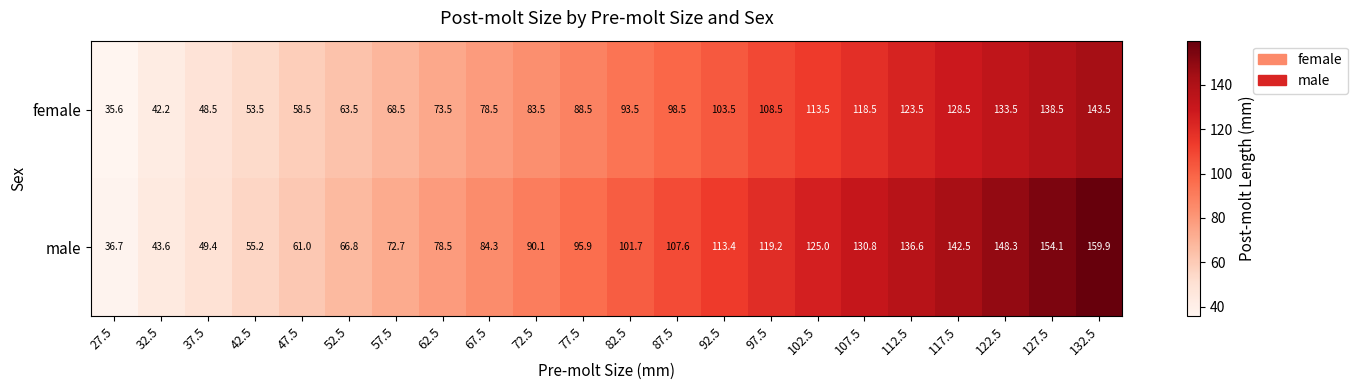

What is the average value of the male series?

98.8